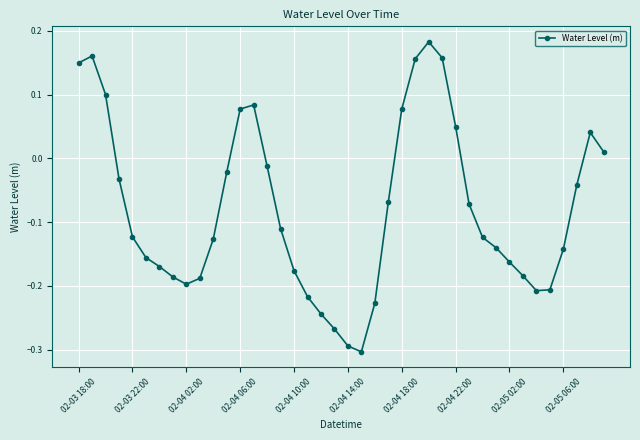

True or false: the data has more than 0 interior local peaks.

True